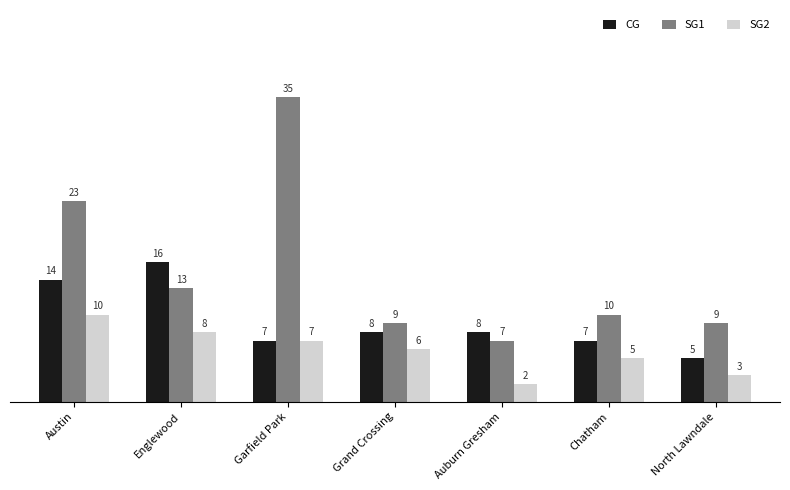

At which label does SG2 reach its peak?

Austin